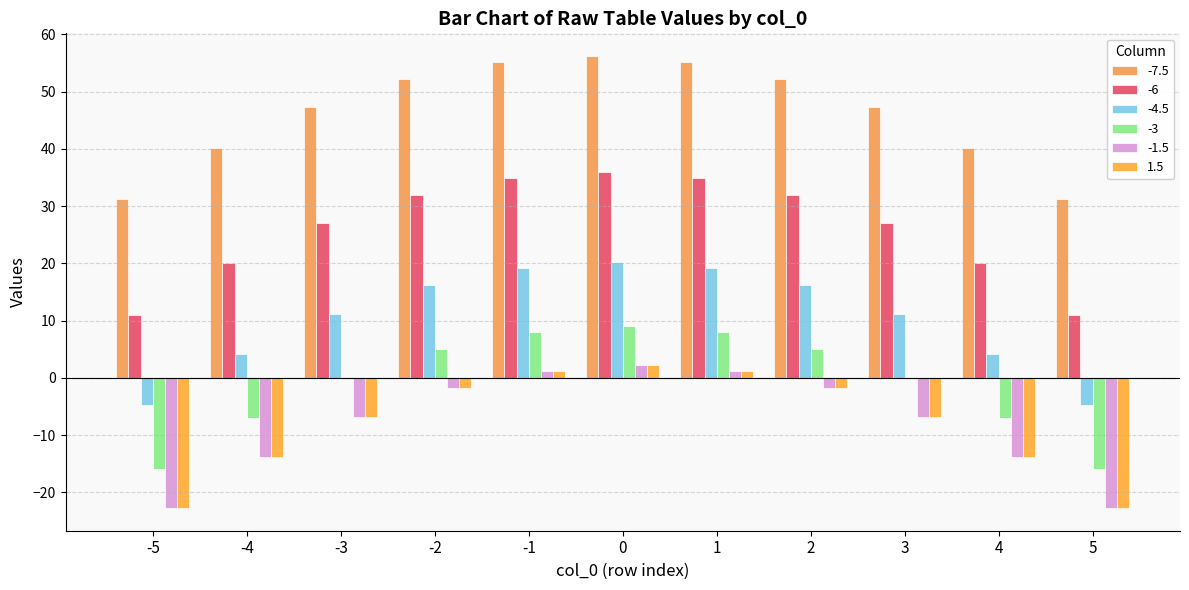

At which label does 1.5 first exceed -6?

-2